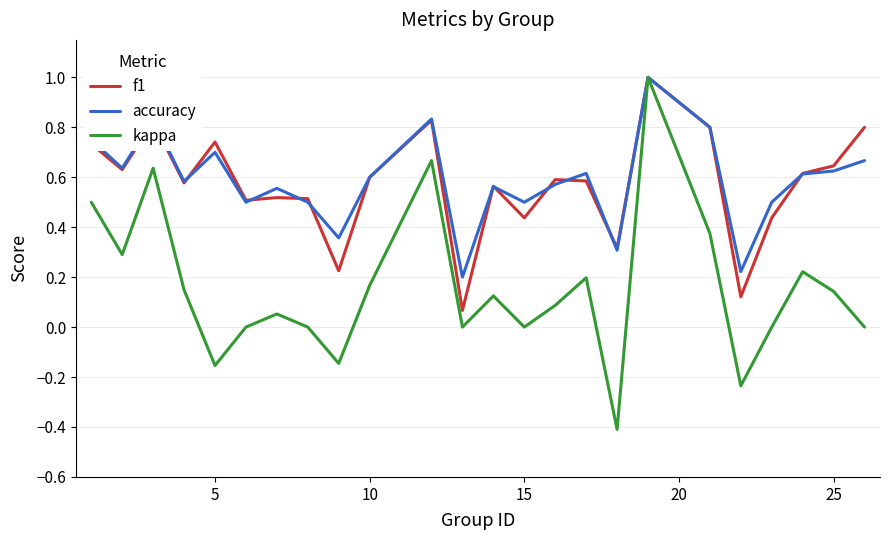

What are all the series names shown in the legend?

f1, accuracy, kappa